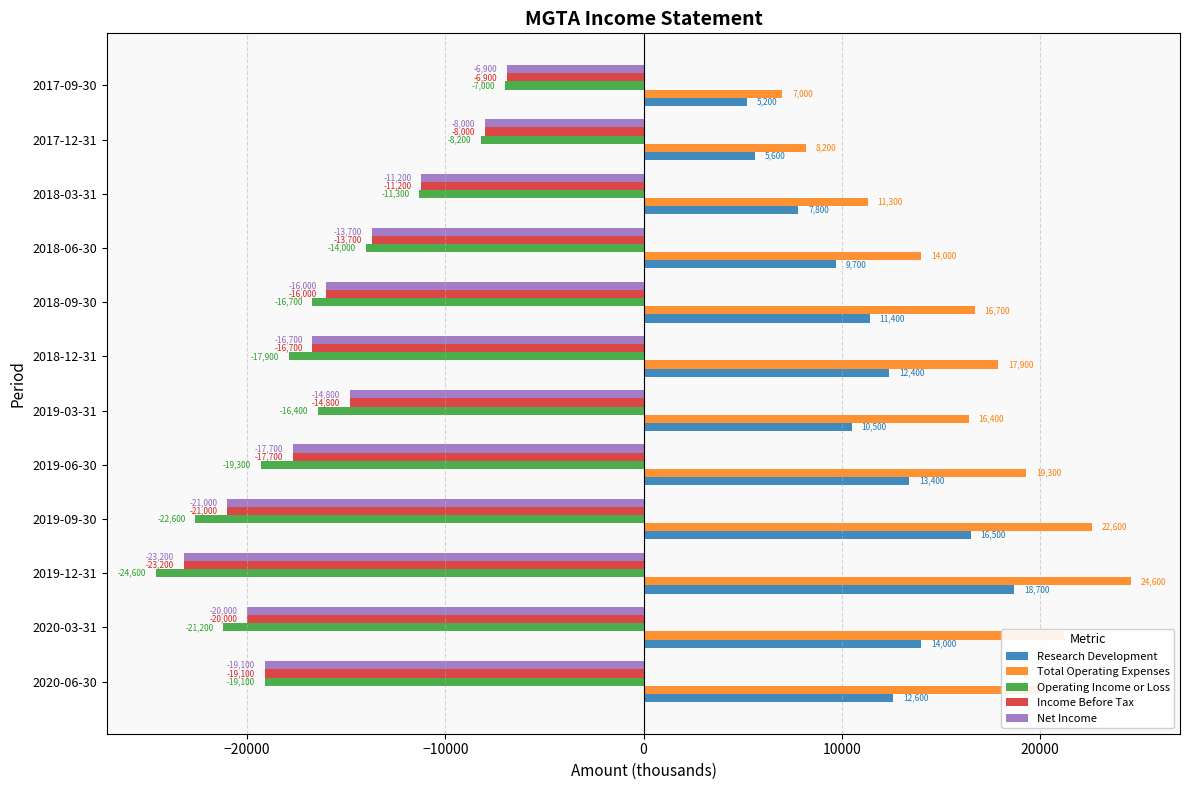

What is the approximate value of Operating Income or Loss at 2020-06-30, to the nearest 10?

-19100